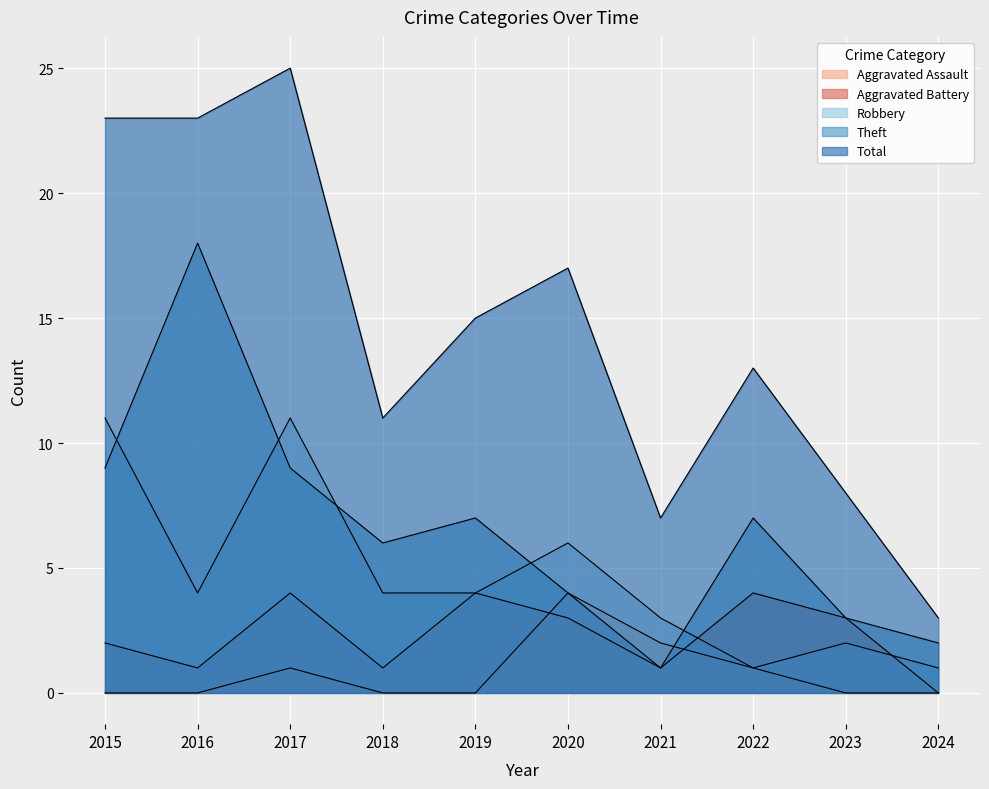

What is the average value of the Aggravated Battery series?

2